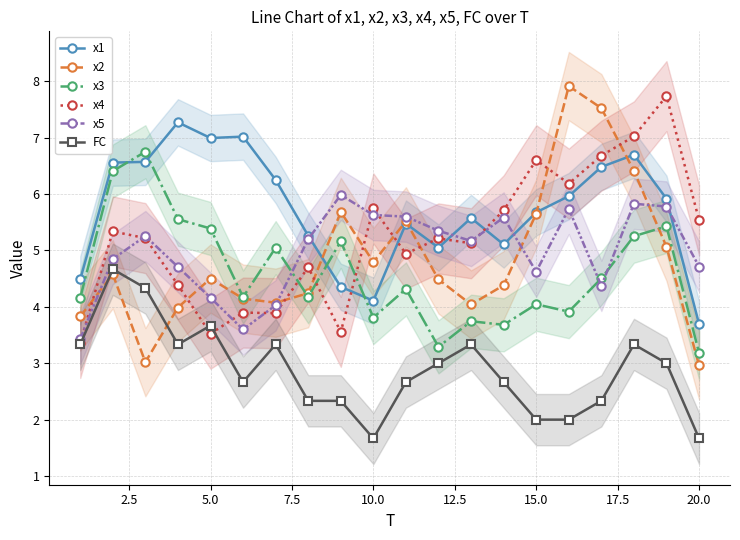

At how many categories does at least one series exceed 7?

6